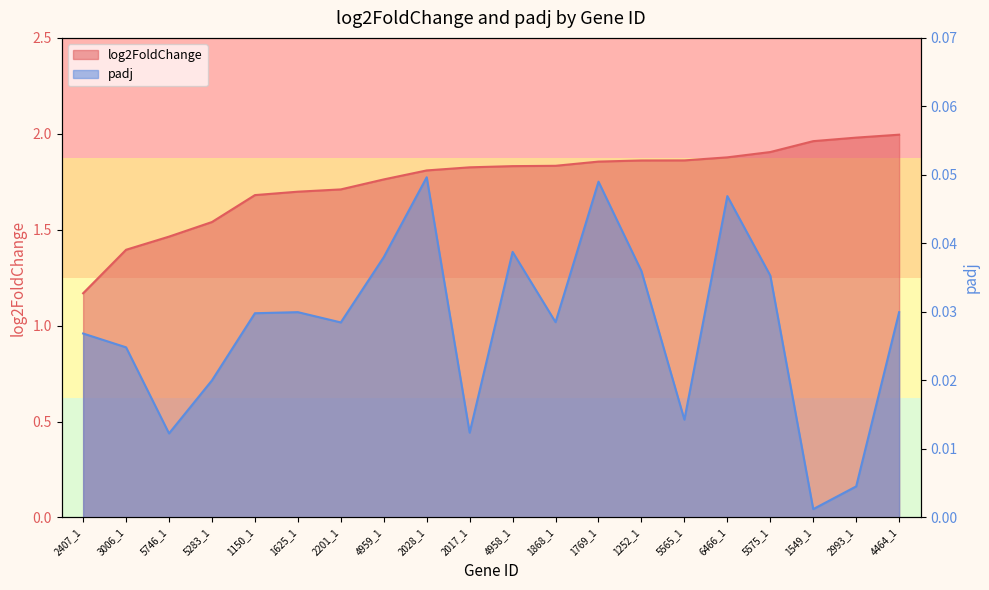

Reading right to left, transcribe all the data shown in this chart.

log2FoldChange: 2.0	2.0	2.0	1.9	1.9	1.9	1.9	1.9	1.8	1.8	1.8	1.8	1.8	1.7	1.7	1.7	1.5	1.5	1.4	1.2
padj: 0.0	0.0	0.0	0.0	0.0	0.0	0.0	0.0	0.0	0.0	0.0	0.0	0.0	0.0	0.0	0.0	0.0	0.0	0.0	0.0